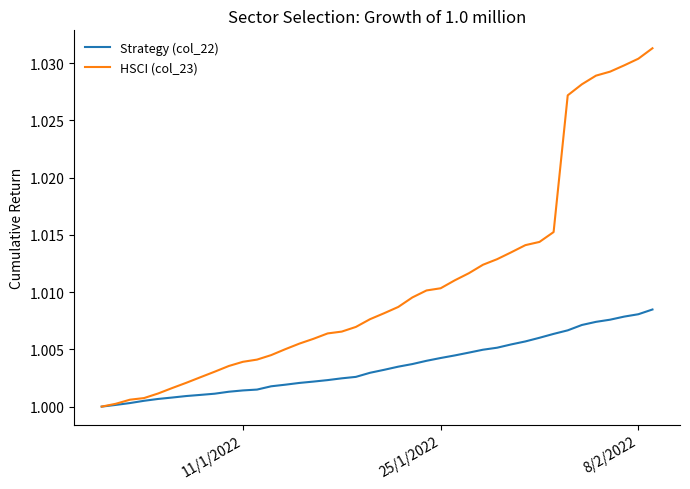

Which series has the widest spread of values?

HSCI (col_23)